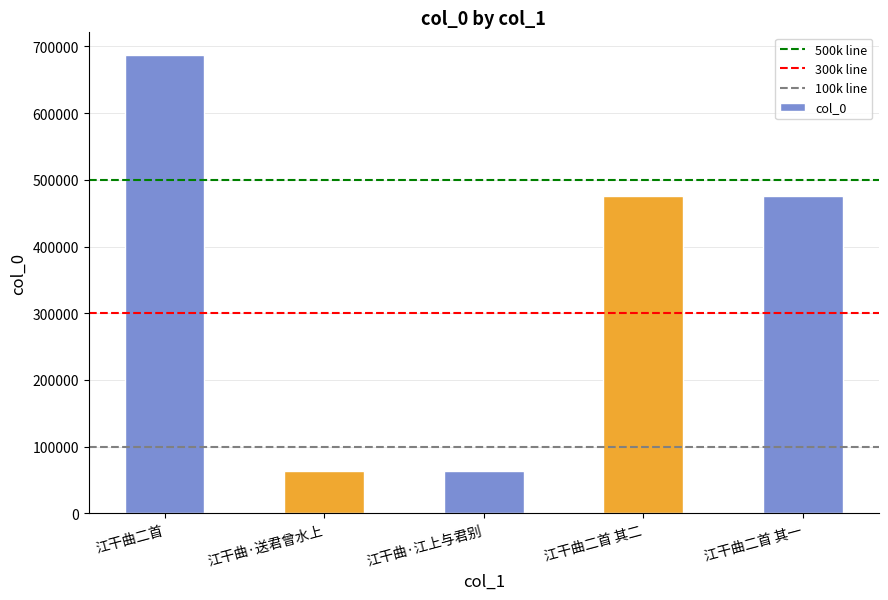

How many distinct data groups are displayed?

1